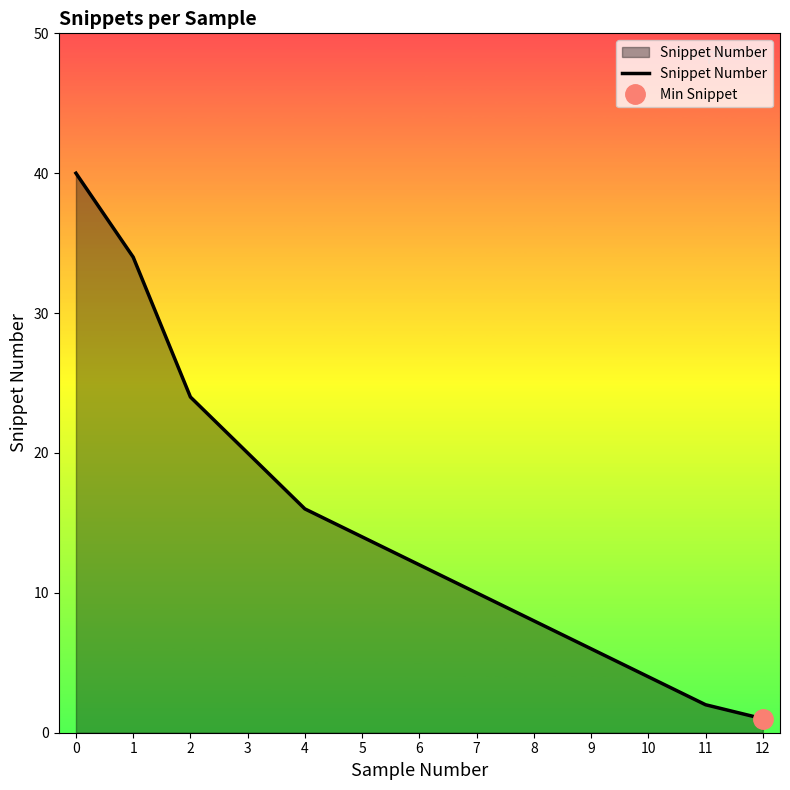

Which category has the lowest value across all series?

12